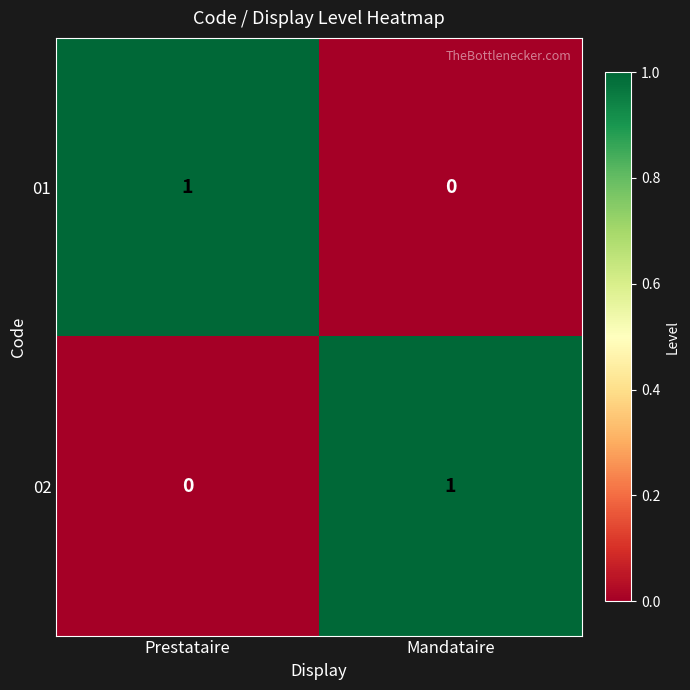

Rank the series at Prestataire from lowest to highest value.

02, 01